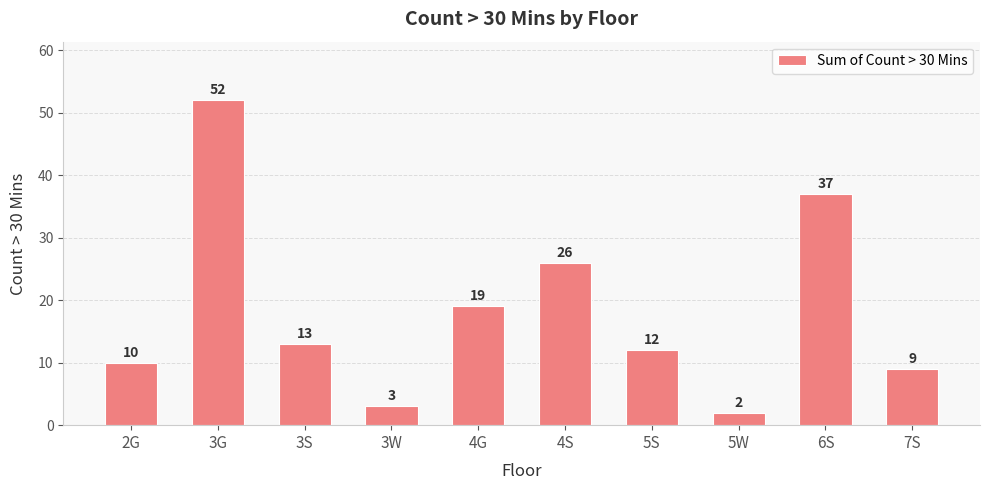

List the labels in order of value, largest first.

3G, 6S, 4S, 4G, 3S, 5S, 2G, 7S, 3W, 5W